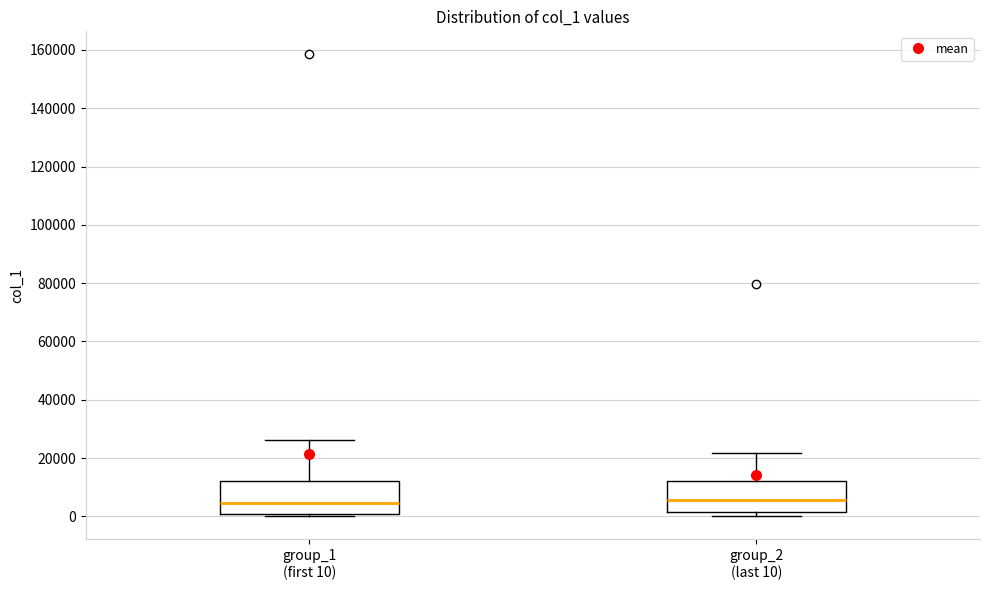

Where is the upper edge of the box for group_1 (first 10) on the y-axis? The values are not printed on the chart, so give them approximately, as read against the axis.

12000